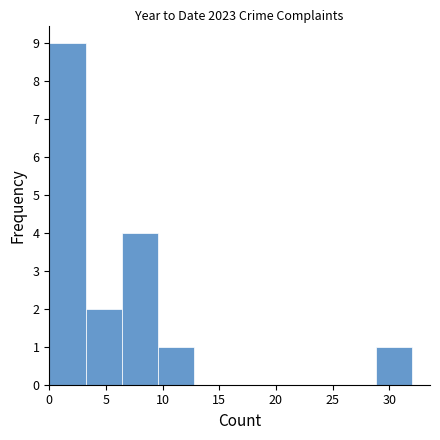

Reading left to right, transcribe this chart: for each bar, give the range it covers on the x-axis and its height. Neither the bar edges nor the heights are printed on the chart, so give them approximately, as read against the axes.

0.0 to 3.2: 9
3.2 to 6.4: 2
6.4 to 9.6: 4
9.6 to 12.8: 1
12.8 to 16.0: 0
16.0 to 19.2: 0
19.2 to 22.4: 0
22.4 to 25.6: 0
25.6 to 28.8: 0
28.8 to 32.0: 1